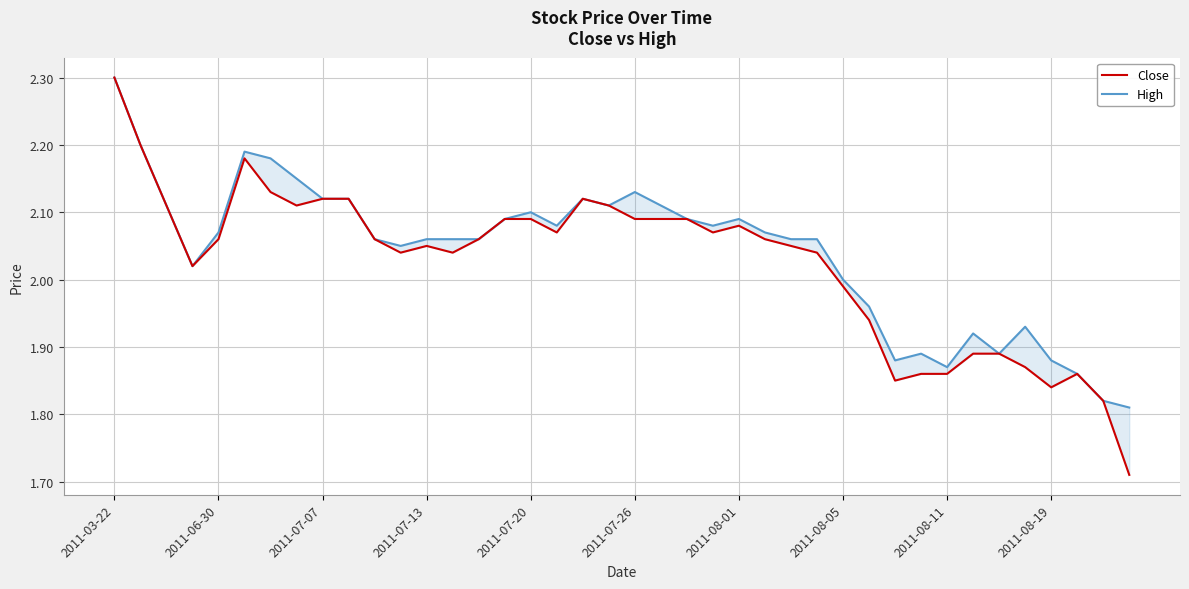

What position from the left is 35?

36